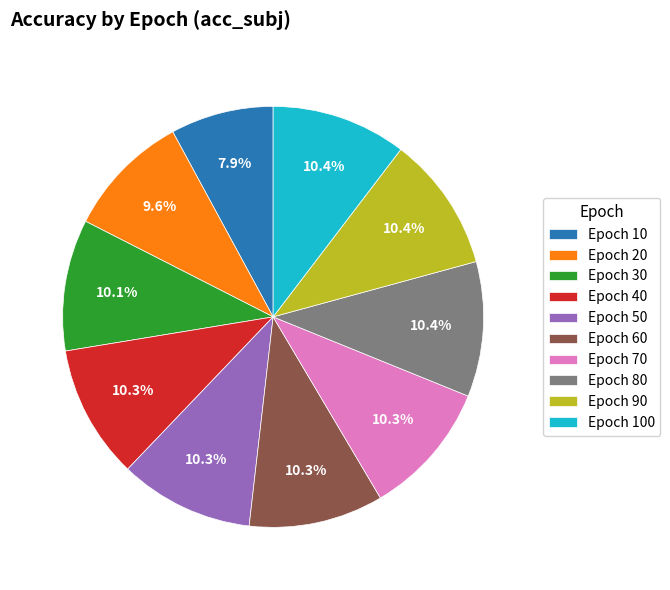

Which category has the smallest portion of the pie?

Epoch 10